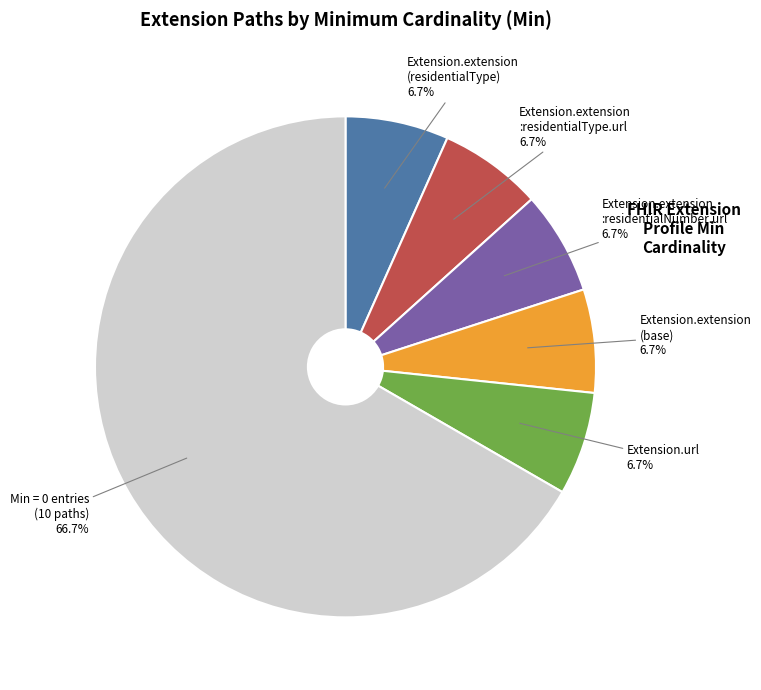

Which category has the biggest portion of the pie?

Min = 0 entries (10 paths)